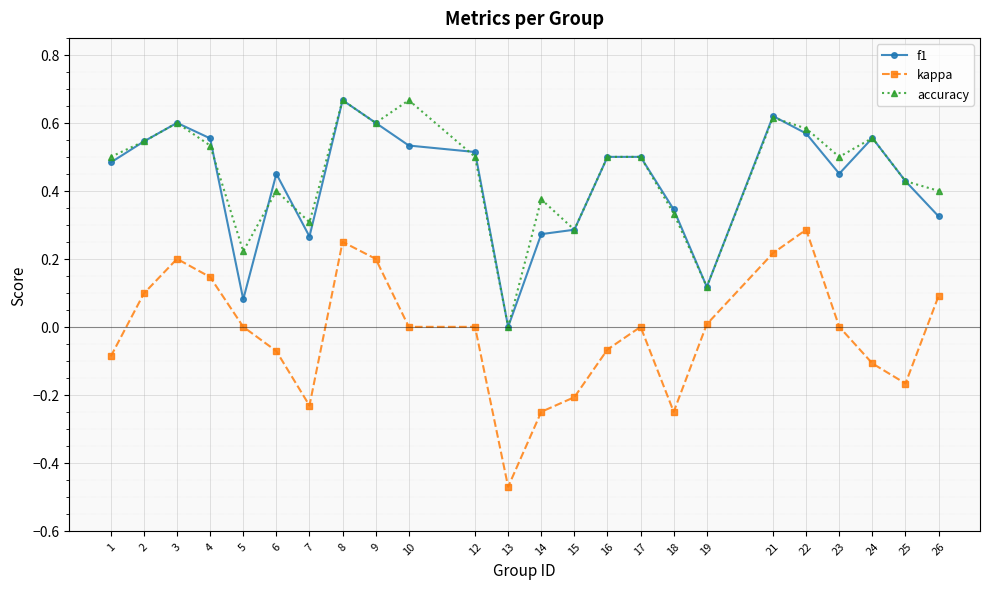

True or false: accuracy has more than 0 interior local peaks.

True